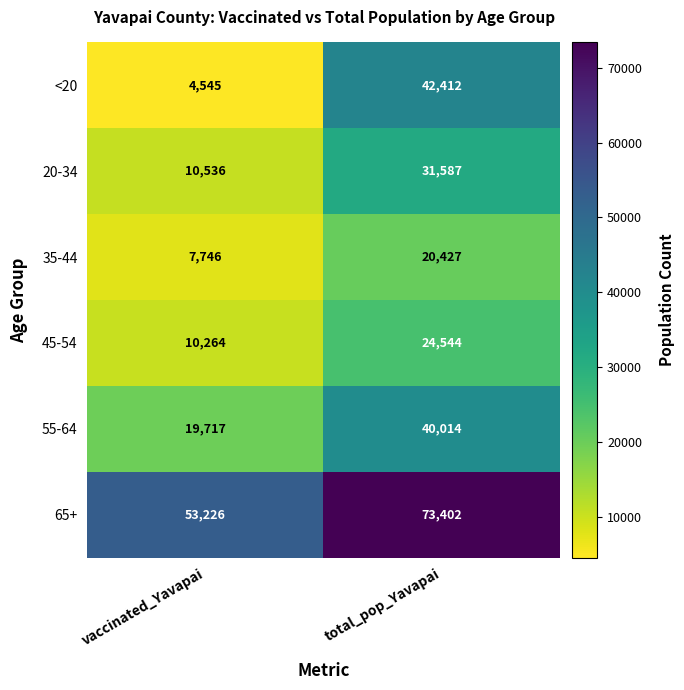

Which series has the largest range (max minus min)?

<20